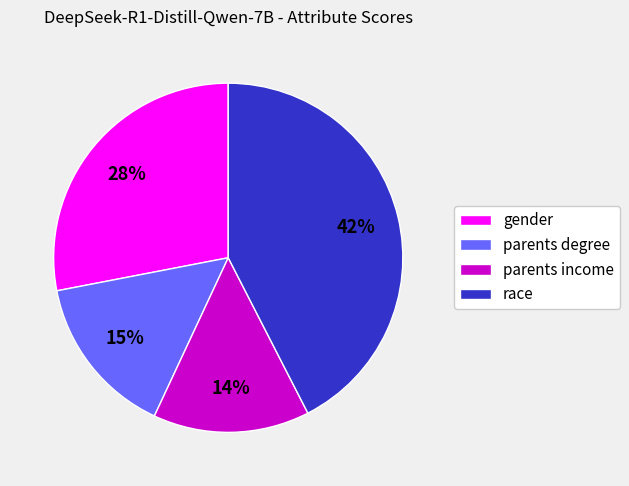

What is the largest slice in the pie chart?

race